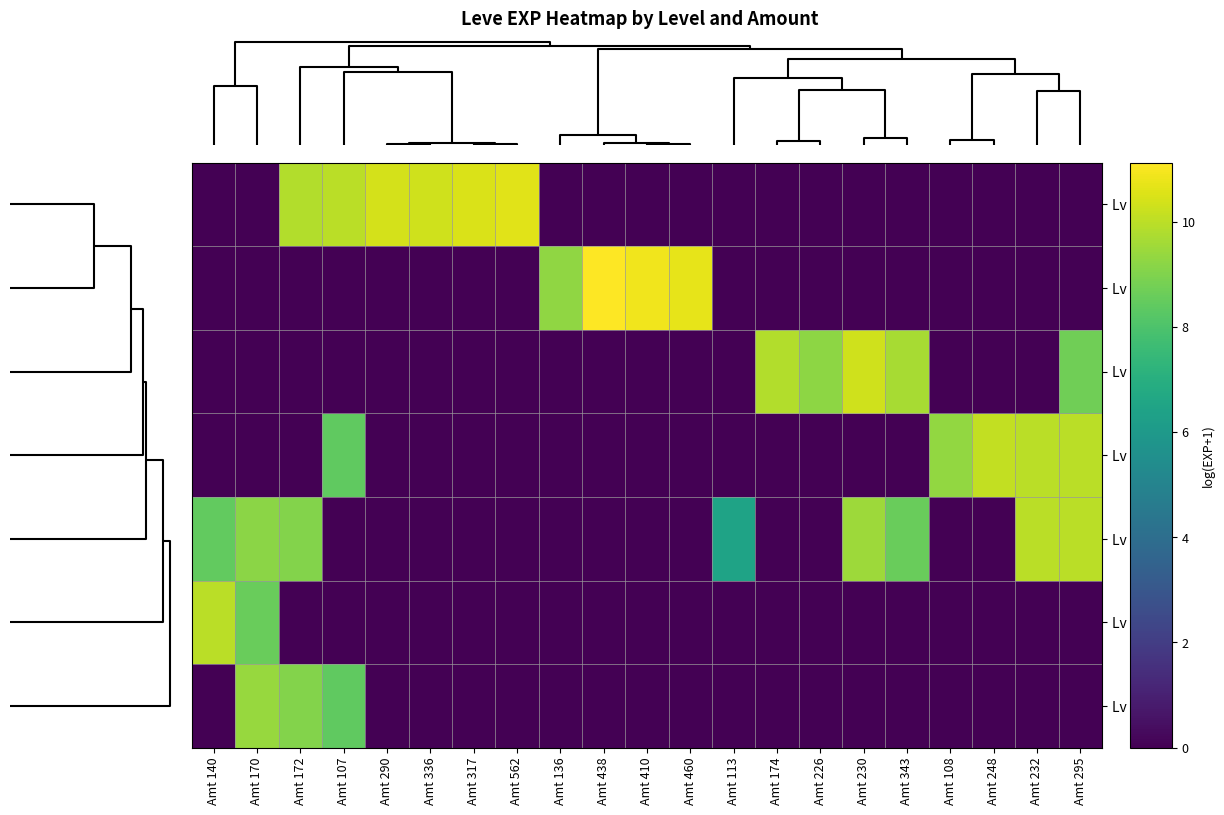

Count the number of categories in the chart.

21